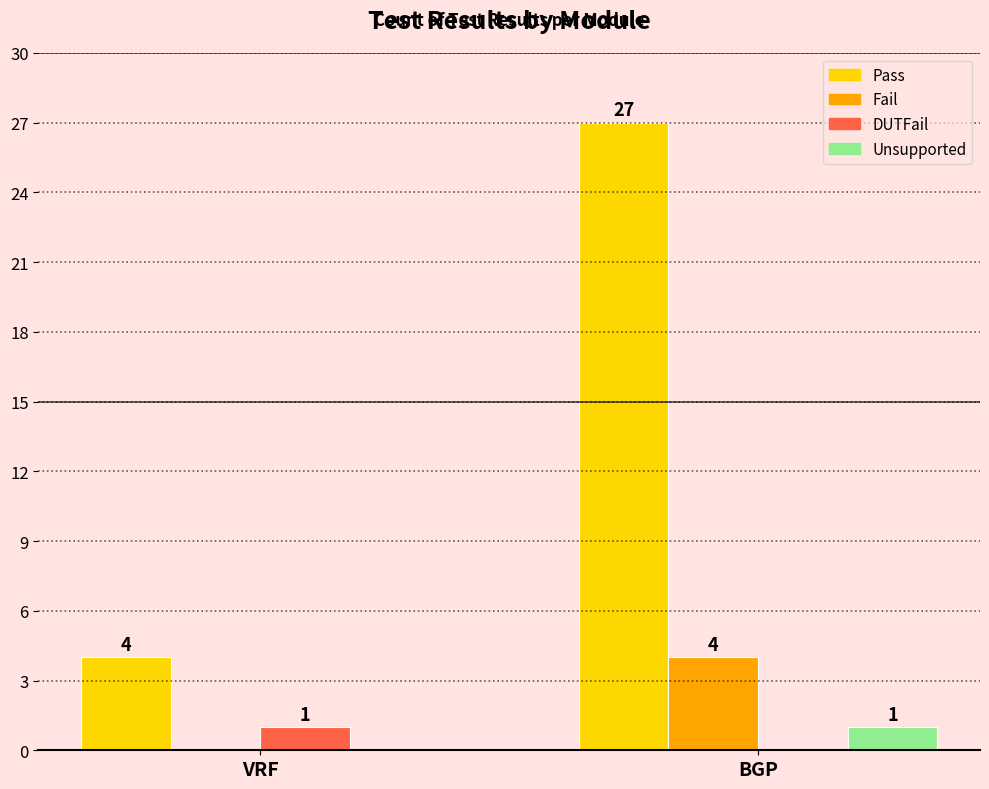

Count the Fail values in the range 0 to 4.

2